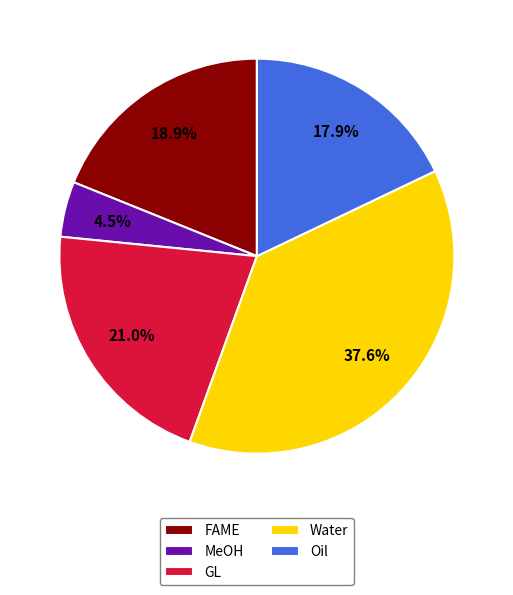

Rank the categories by value from lowest to highest.

MeOH, Oil, FAME, GL, Water